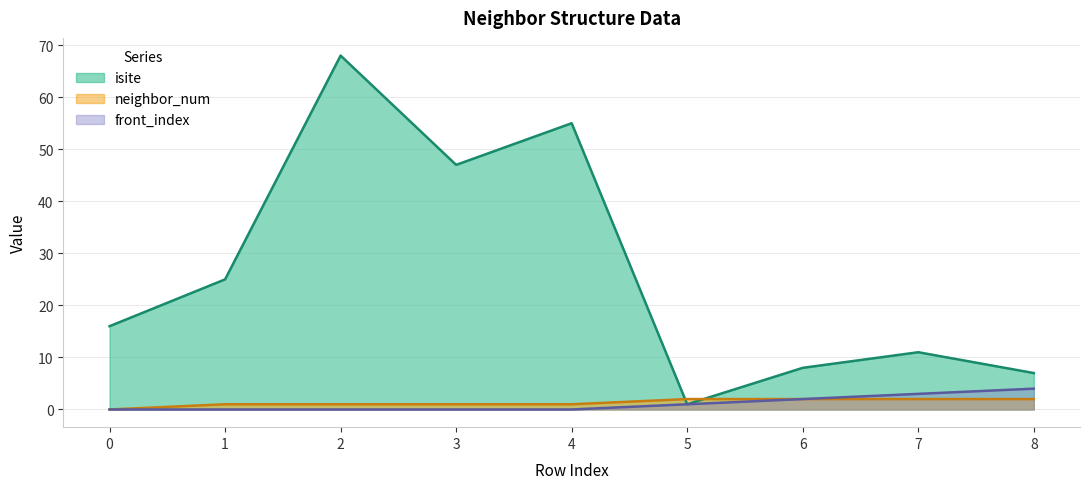

What is the sum of all isite values?

238